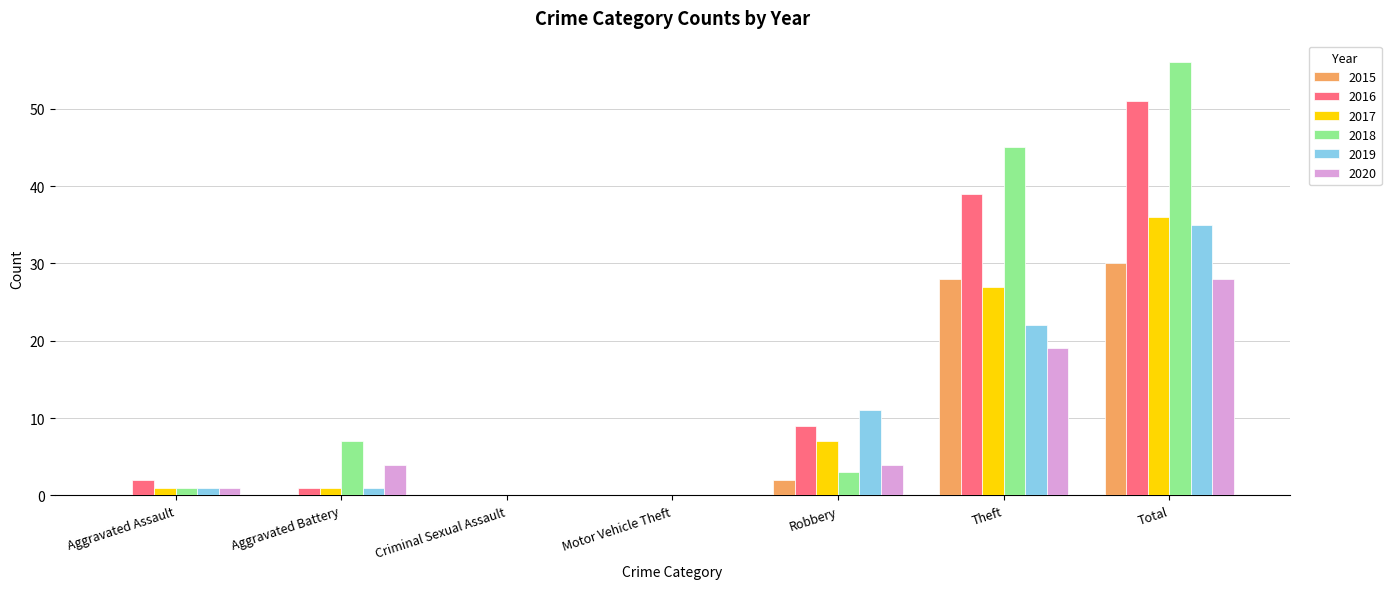

Is it true that 2017 equals 1 at Aggravated Assault?

True